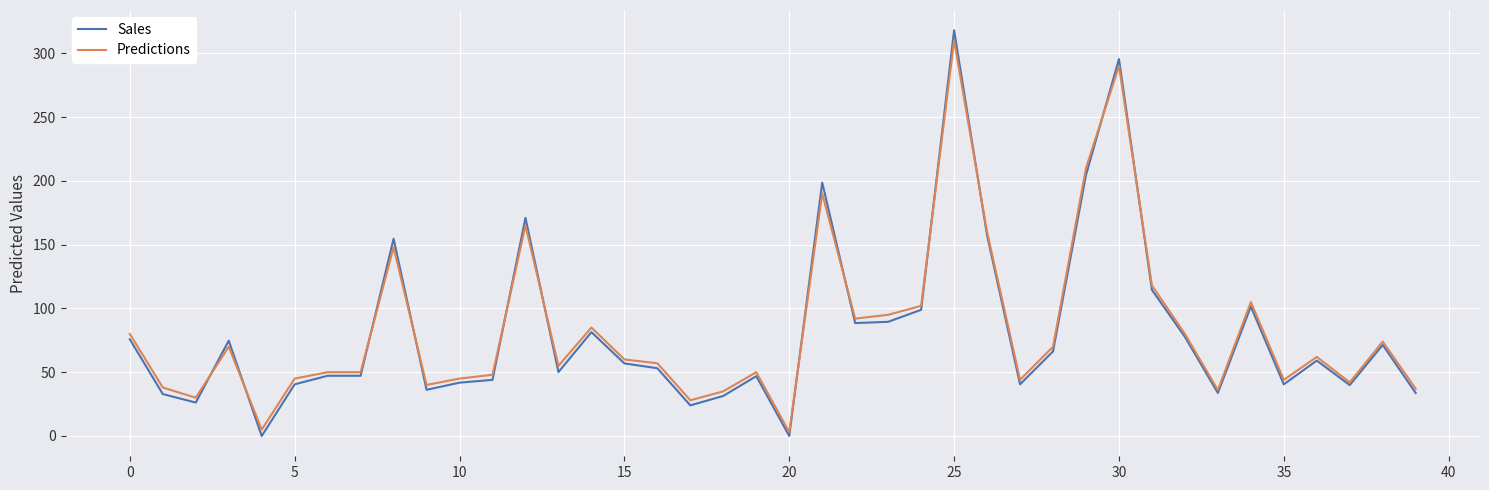

What is the highest value of the Sales series?

318.0